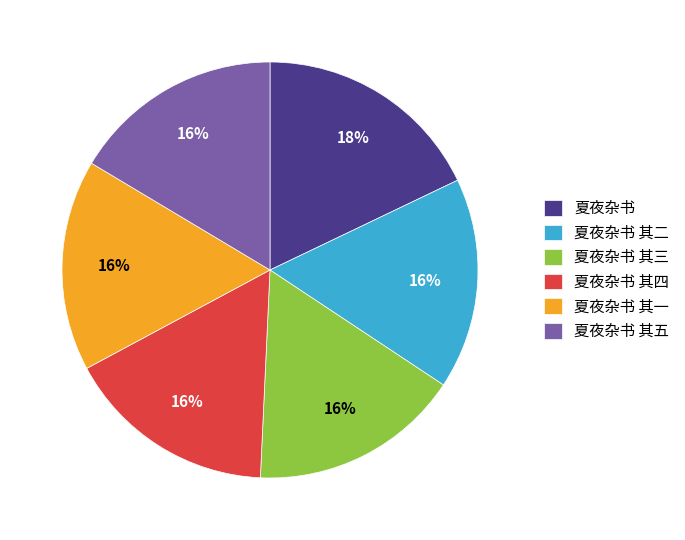

To the nearest percent, what portion does 夏夜杂书 其四 represent?

16%